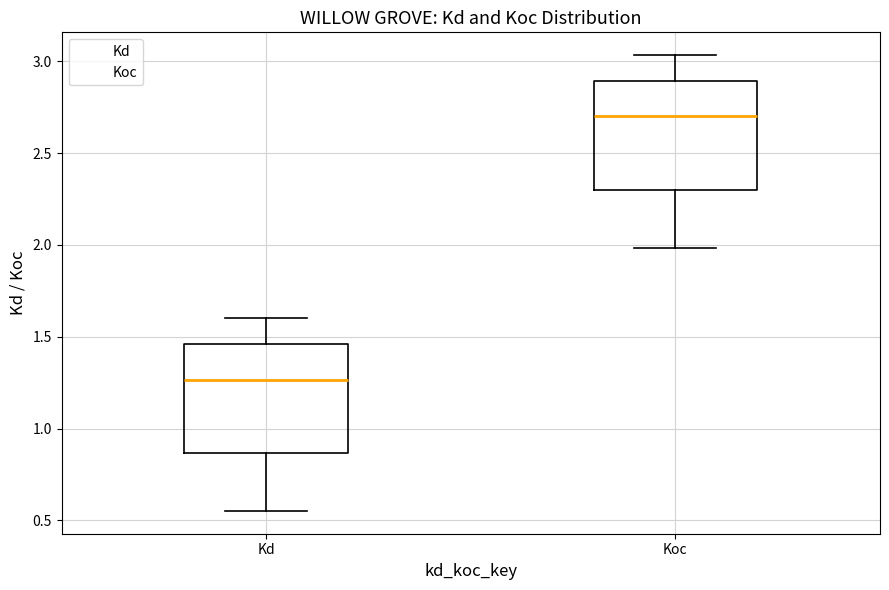

Which box has the lowest median line?

Kd